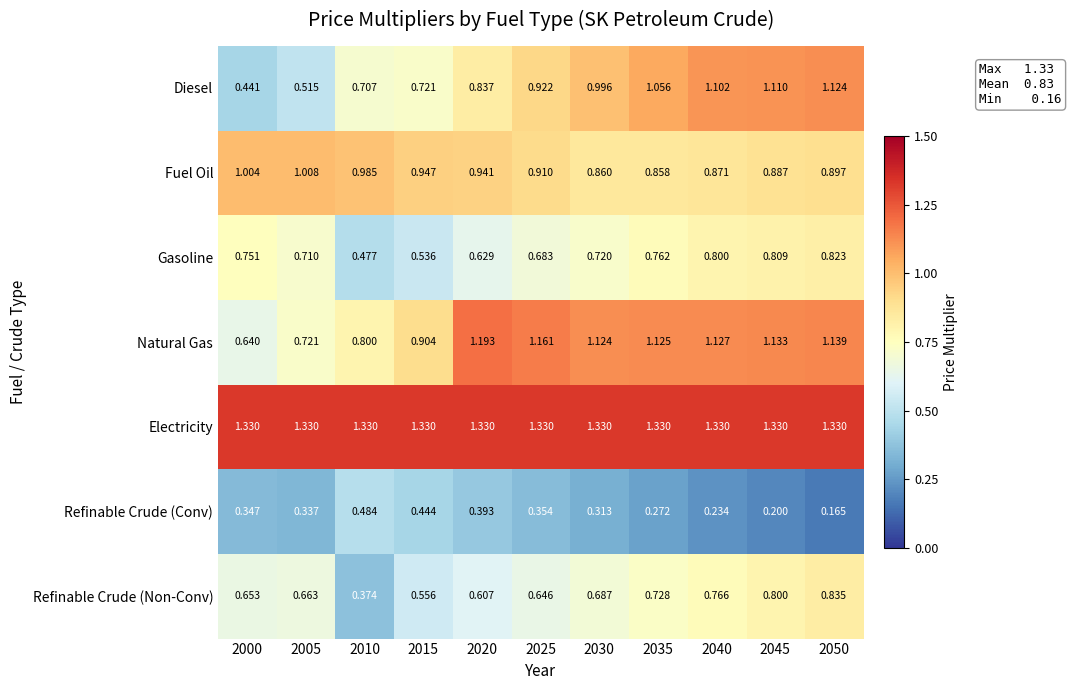

List the series in order of their peak value, highest first.

Electricity, Natural Gas, Diesel, Fuel Oil, Refinable Crude (Non-Conv), Gasoline, Refinable Crude (Conv)